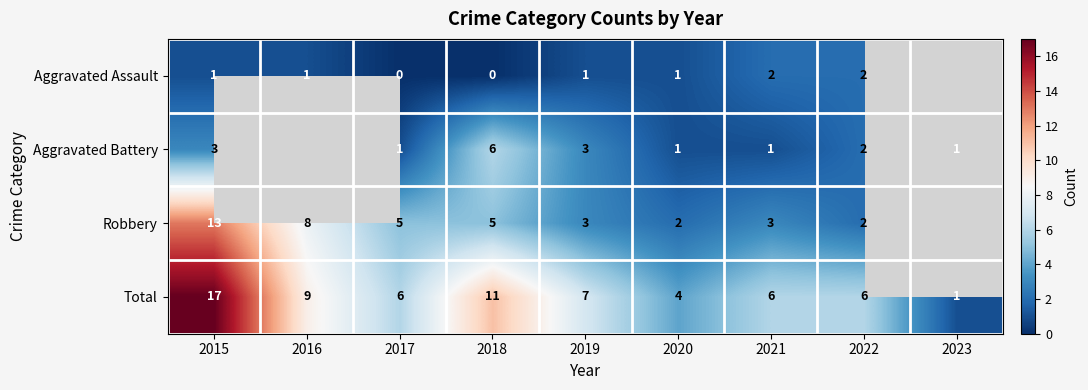

Which has a higher value, 2017 or 2018?

2017